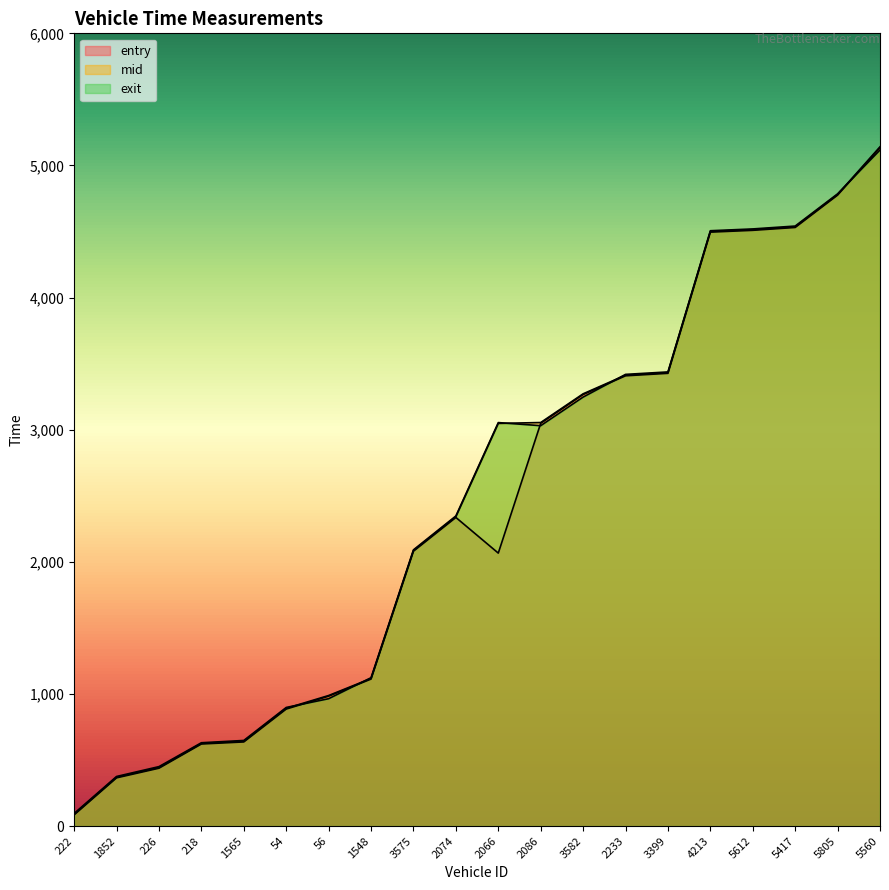

True or false: exit has a value of 2957.8 at 5612.

False